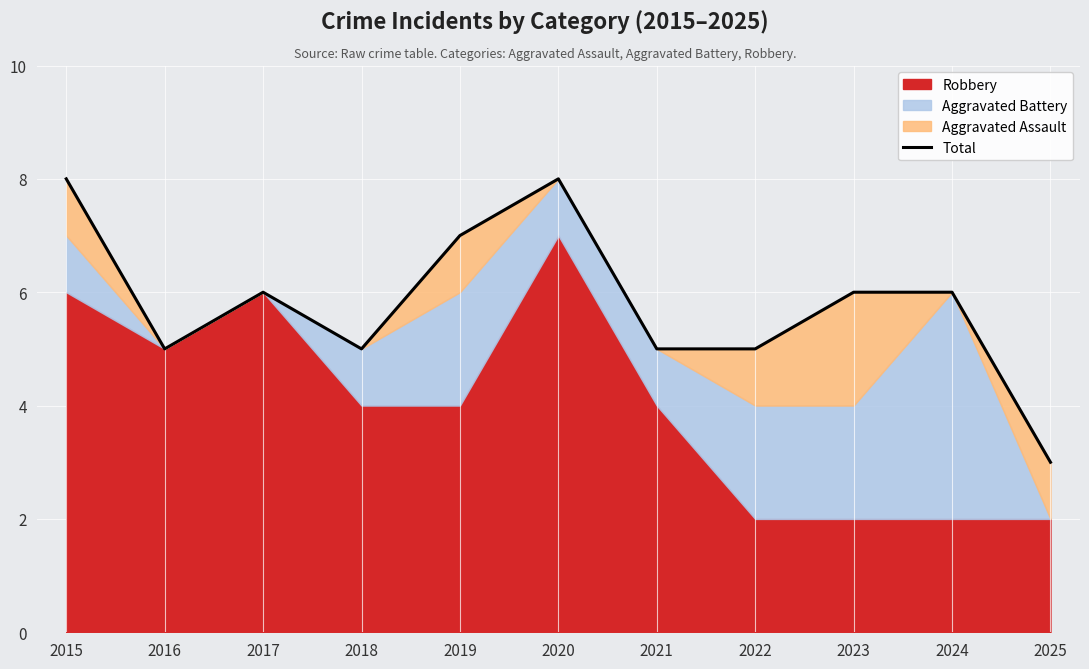

Reading left to right, what are all the values shown in this chart?

8	5	6	5	7	8	5	5	6	6	3